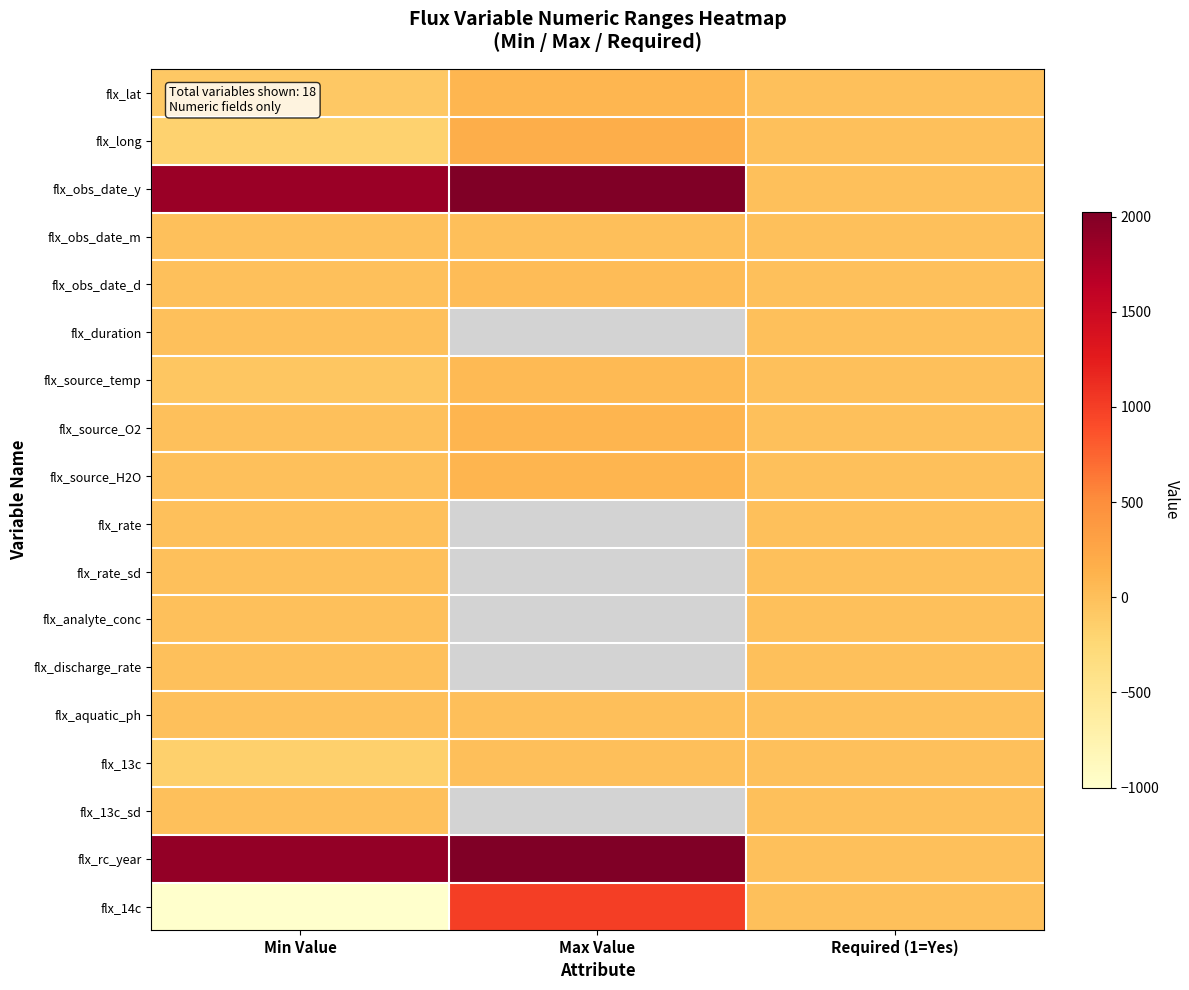

Read the flx_lat value at Max Value.

90.0